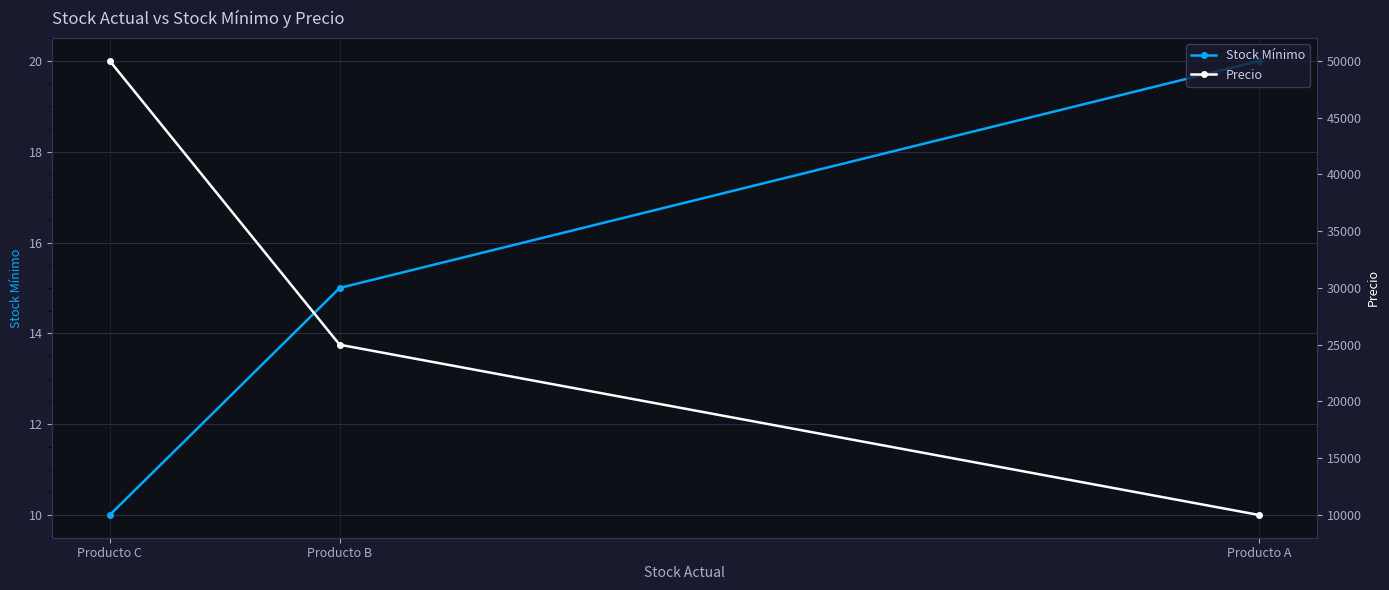

What is the total value across all series at Producto A?

10020